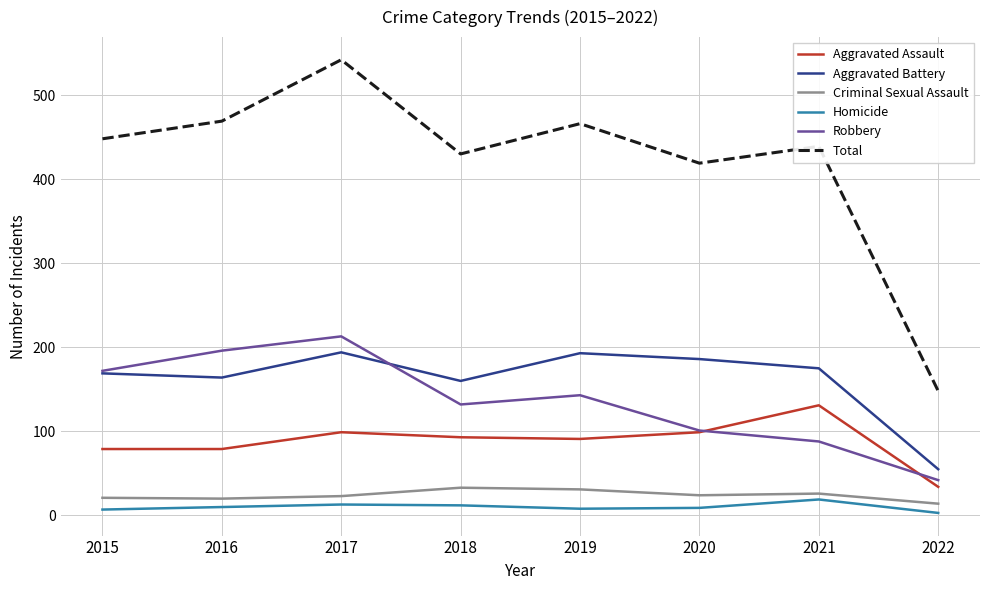

True or false: Total and Aggravated Assault intersect in this chart.

False